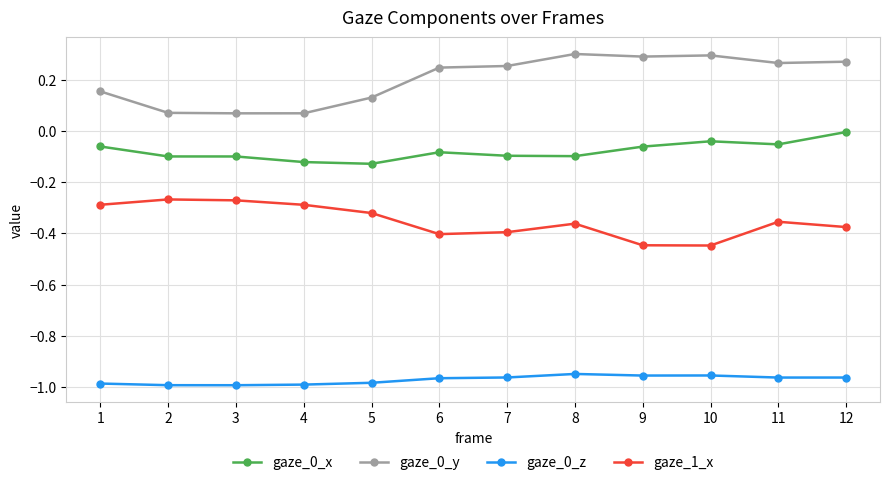

True or false: gaze_0_y and gaze_0_z cross at least once.

False